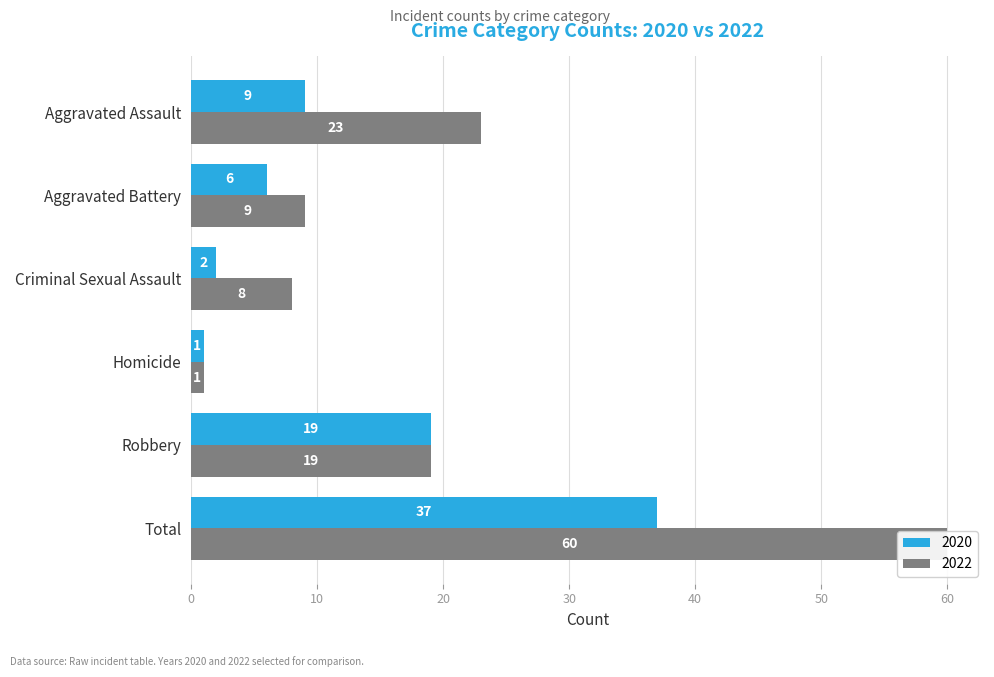

Which series has the largest total across all categories?

2022